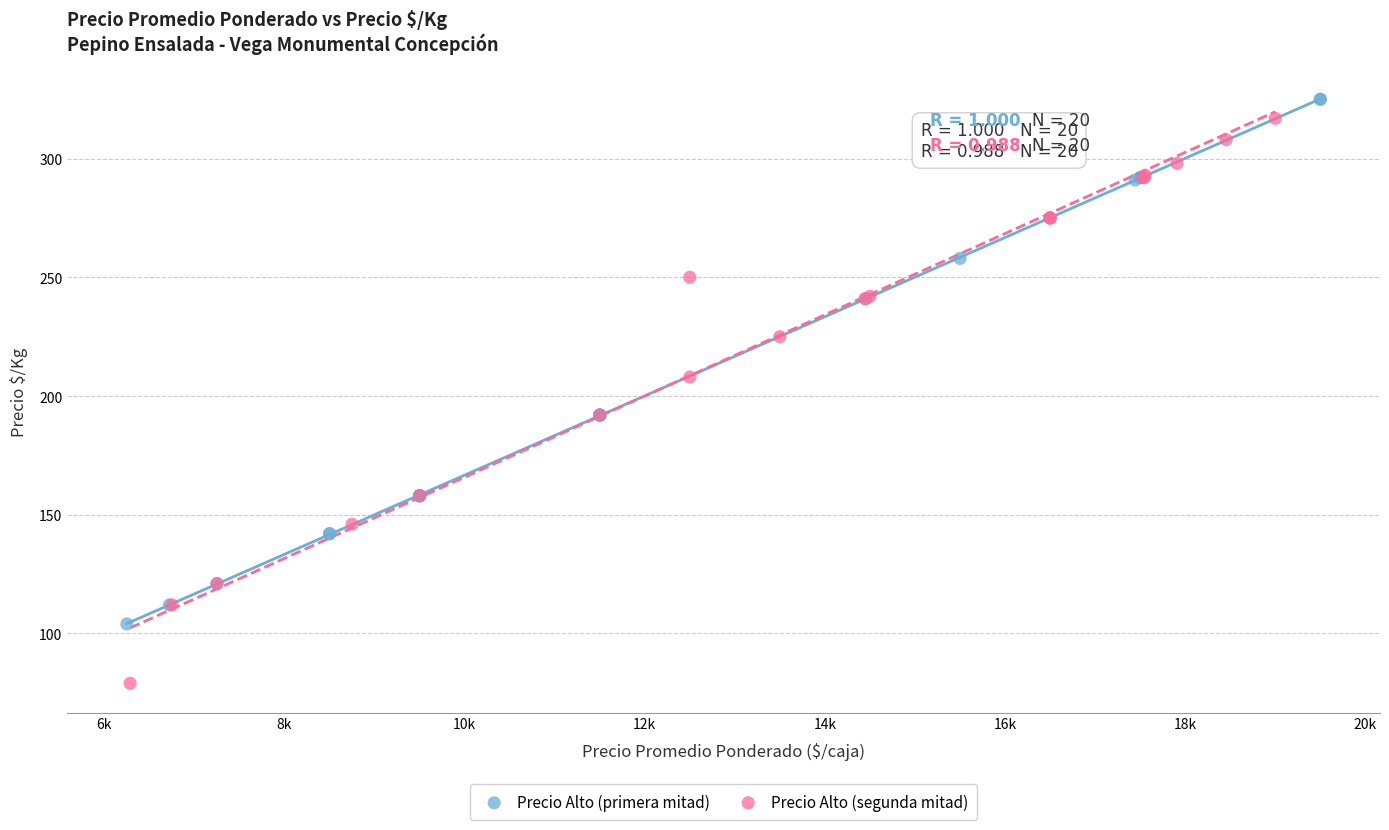

Which series reaches the minimum Y coordinate?

Precio Alto (segunda mitad)